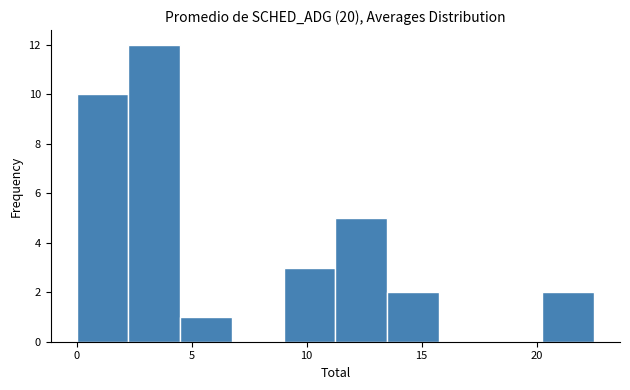

Reading left to right, transcribe this chart: for each bar, give the range it covers on the x-axis and its height. Neither the bar edges nor the heights are printed on the chart, so give them approximately, as read against the axes.

0.00 to 2.25: 10
2.25 to 4.50: 12
4.50 to 6.75: 1
6.75 to 9.00: 0
9.00 to 11.25: 3
11.25 to 13.50: 5
13.50 to 15.75: 2
15.75 to 18.00: 0
18.00 to 20.25: 0
20.25 to 22.50: 2